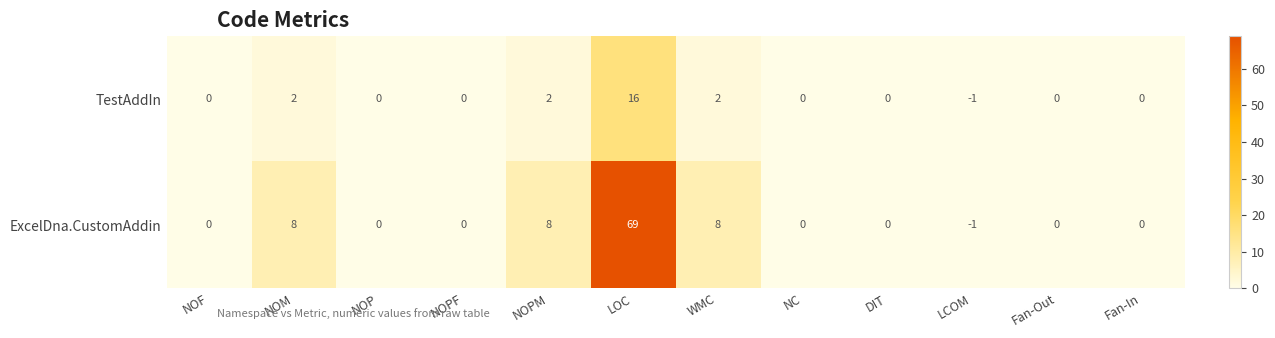

The ExcelDna.CustomAddin series shows 8 at WMC. True or false?

True